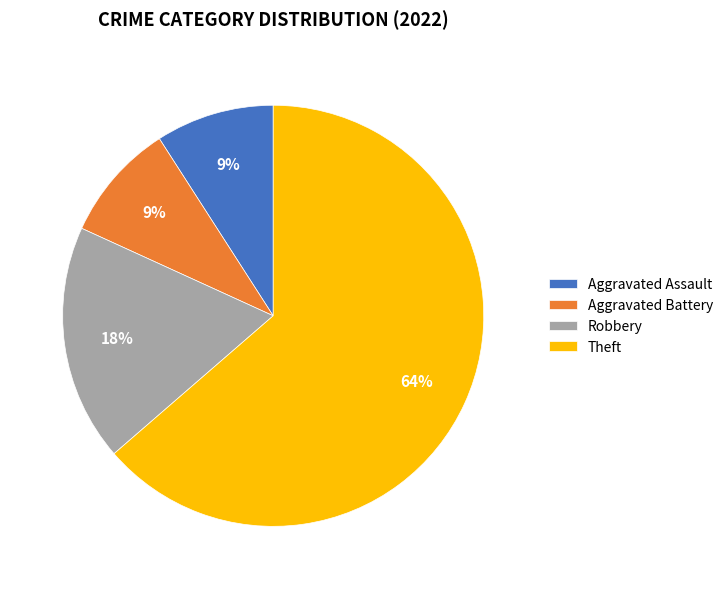

Combined, do Aggravated Battery and Robbery account for over 50%?

No